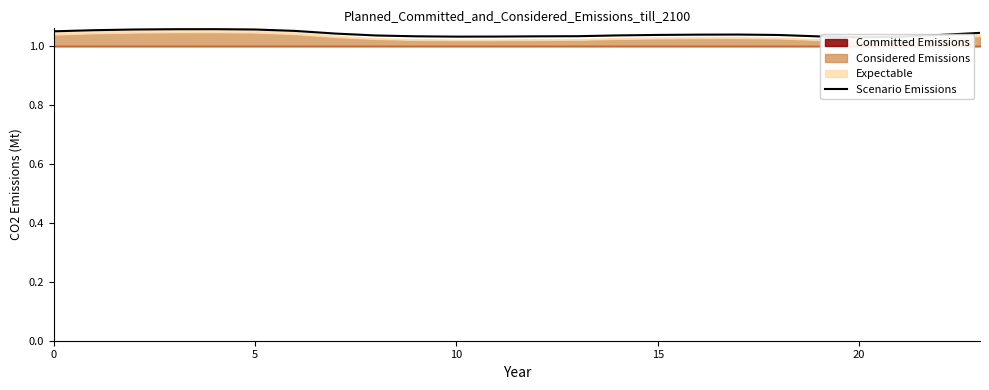

At which category does the chart reach its minimum across all series?

20